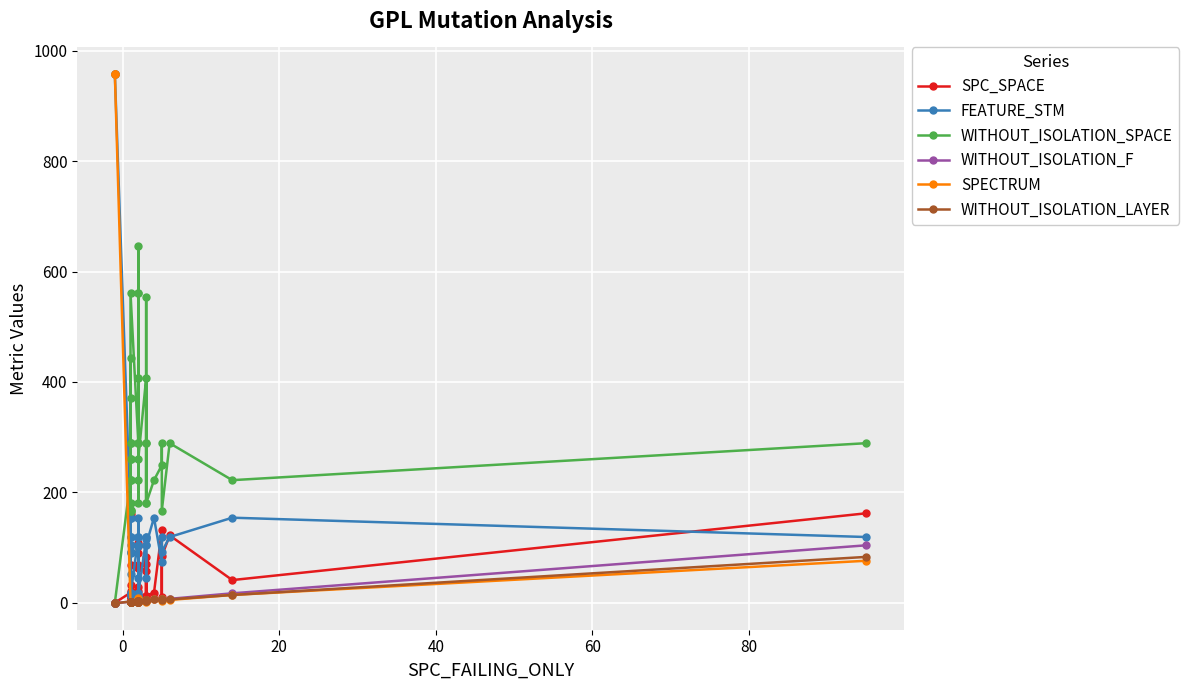

True or false: SPC_SPACE and WITHOUT_ISOLATION_LAYER intersect in this chart.

False